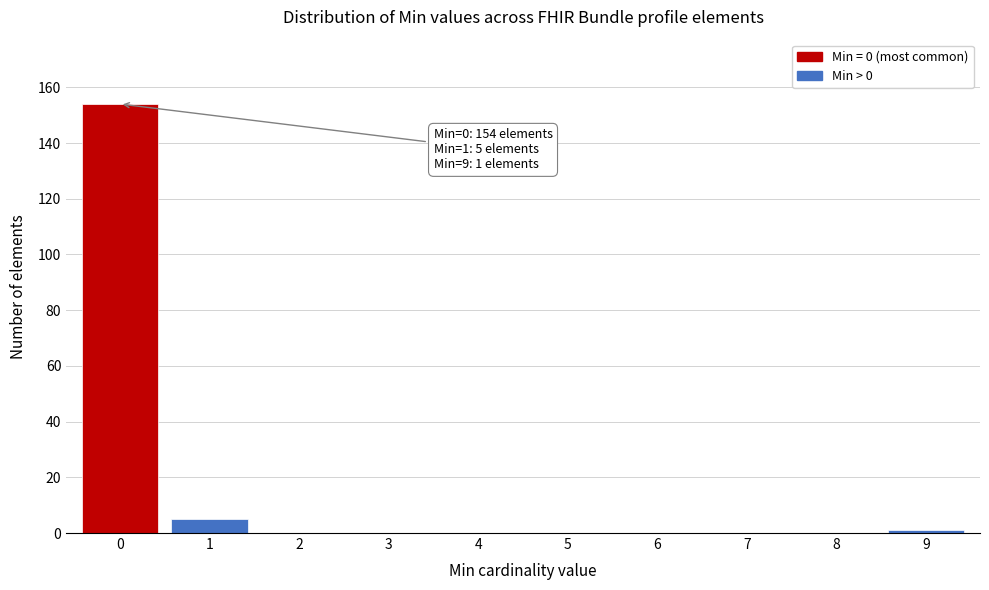

Which range on the x-axis has the tallest bar?

-0.5 to 0.5